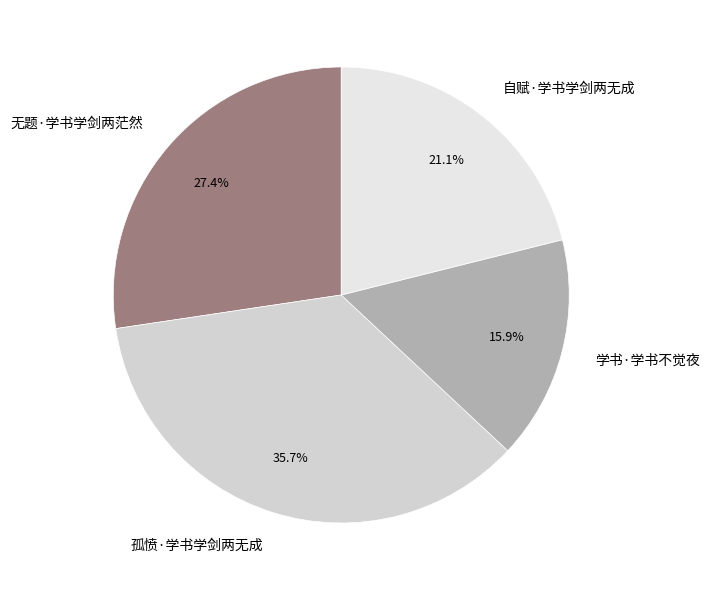

How many segments does this pie chart have?

4